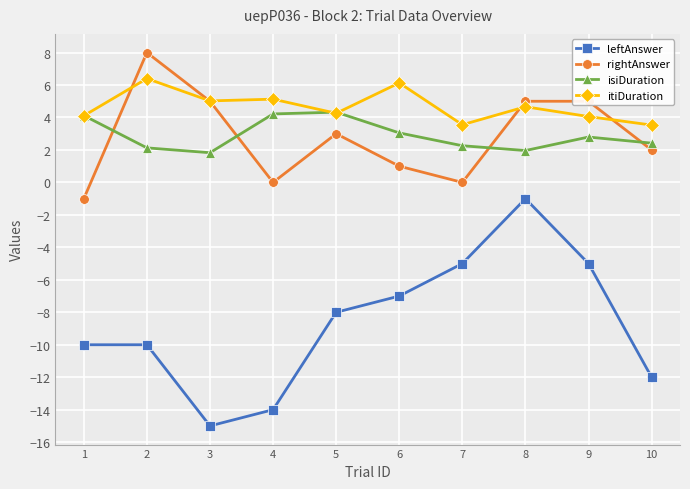

What is the value of the isiDuration point at the 7th from the left?

2.3